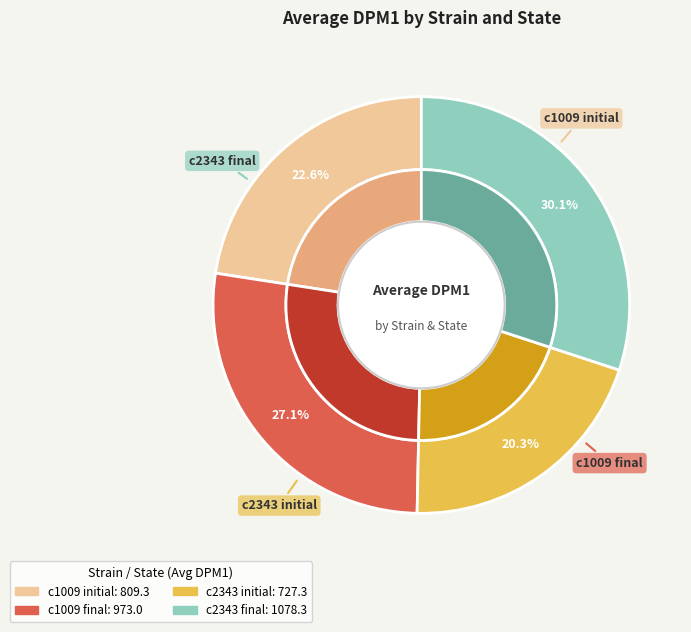

How many segments does this pie chart have?

4